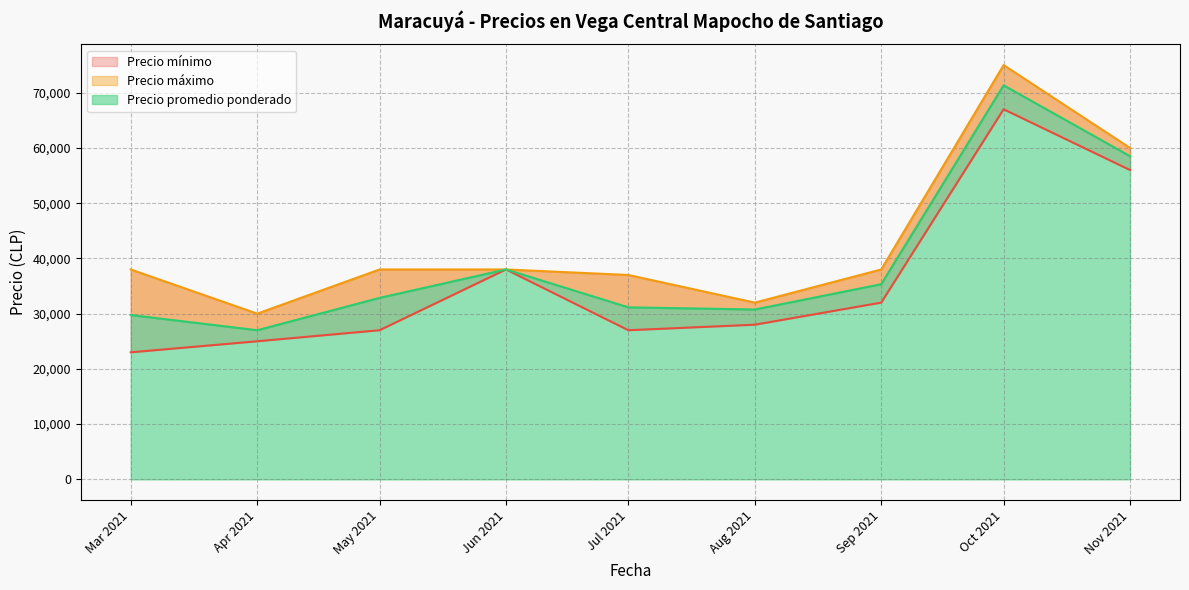

Is the value of Precio mínimo at 2021-05-24 greater than the value of Precio promedio ponderado at 2021-04-26?

Yes